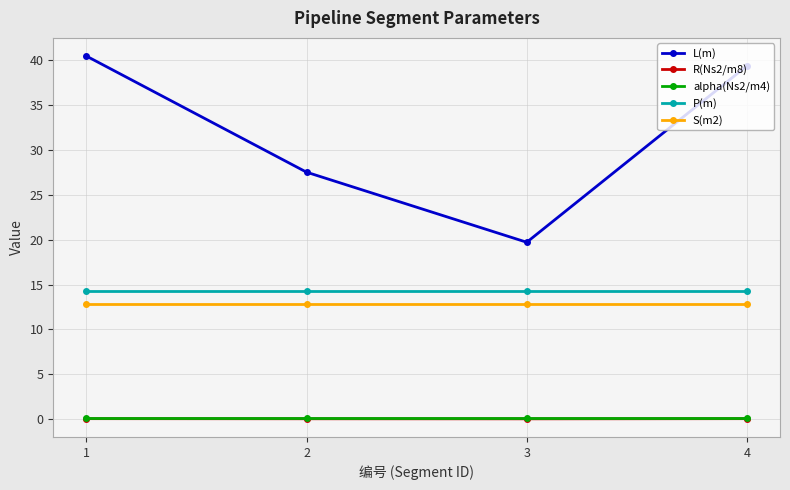

What is the total value across all series at 1?

67.7